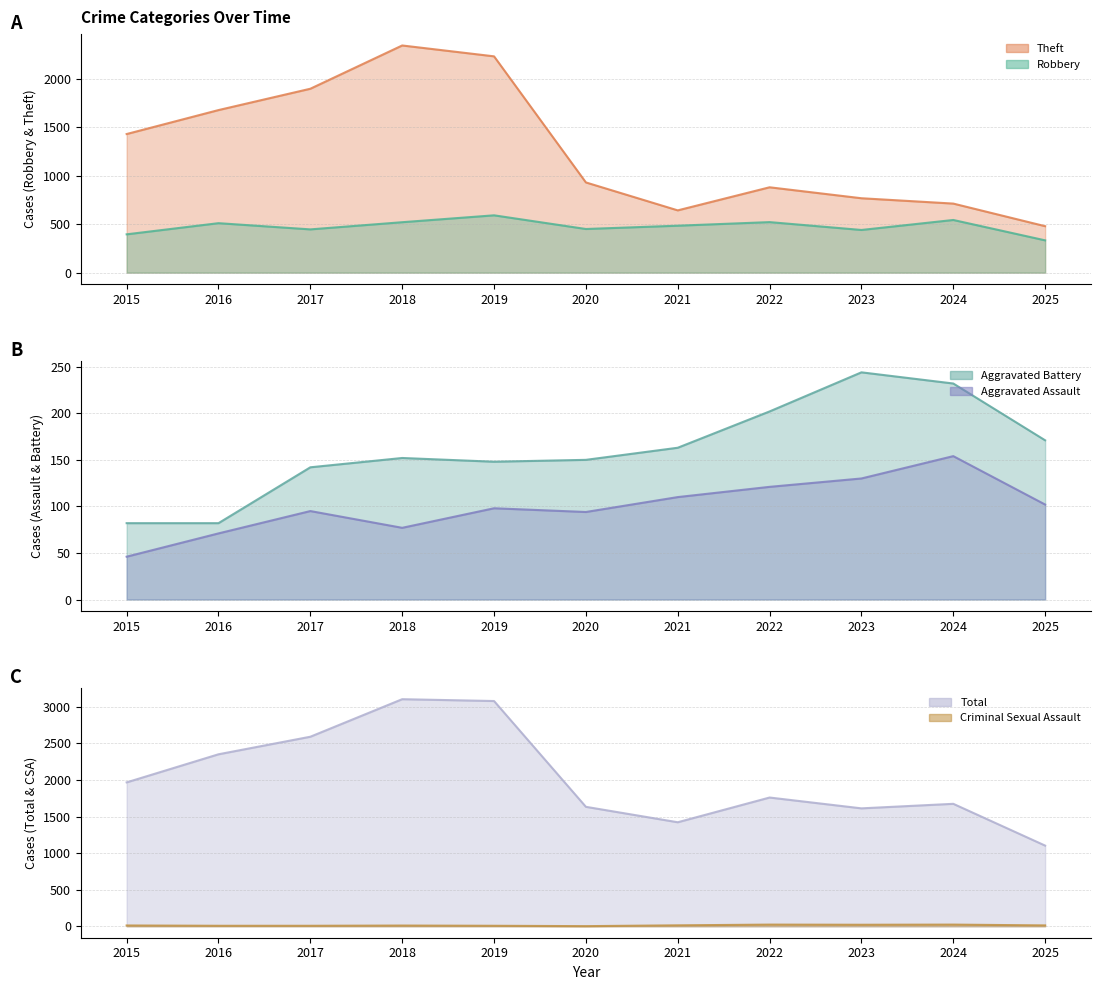

Does the chart have visible grid lines?

Yes